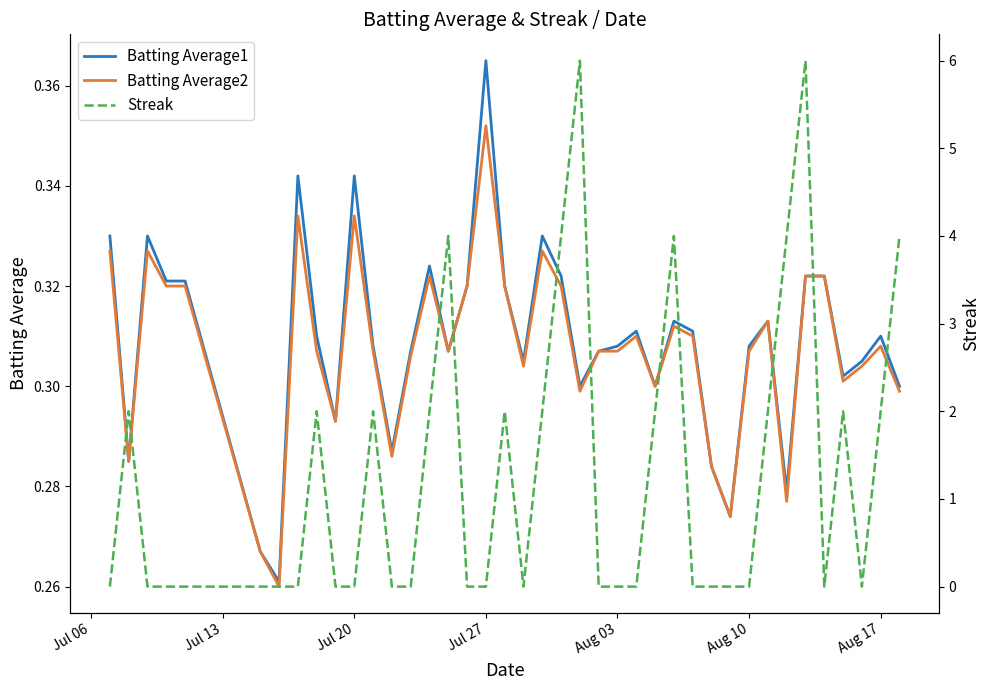

Is it true that Batting Average2 equals 0.4 at Aug 17?

False